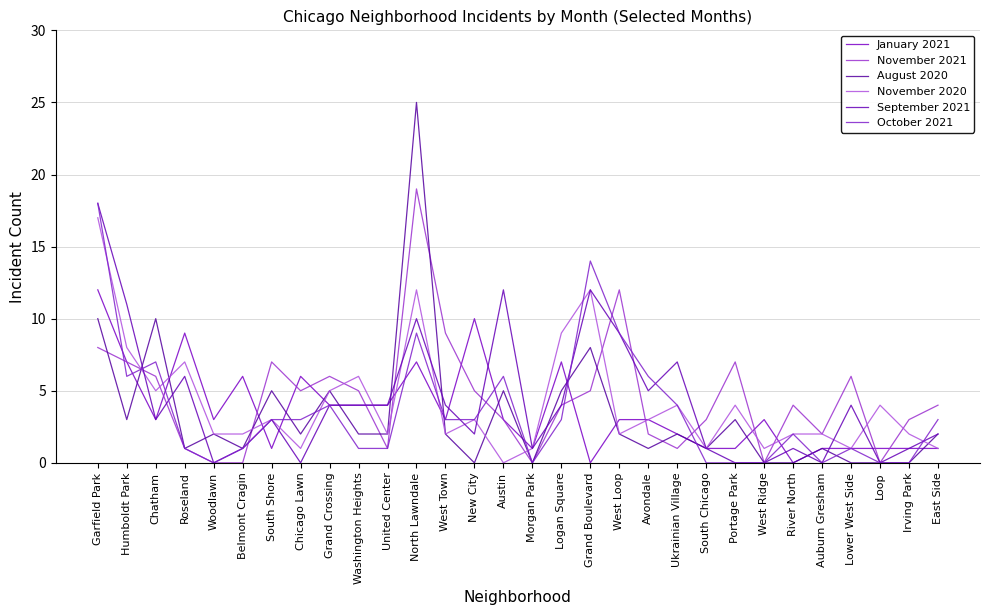

Where is the first local minimum for September 2021?

Chatham